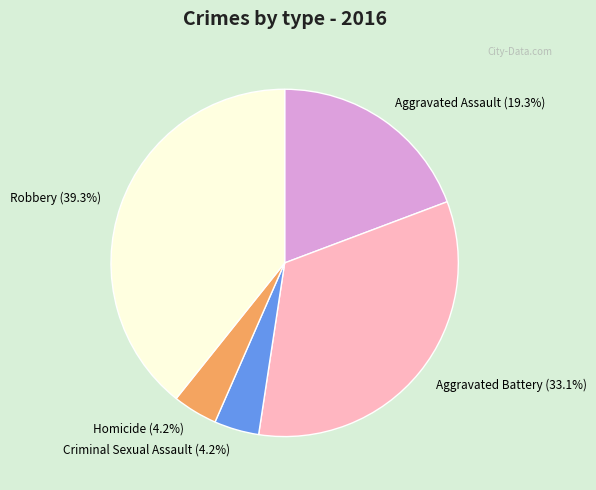

Do Criminal Sexual Assault and Robbery together represent more than half of the pie?

No